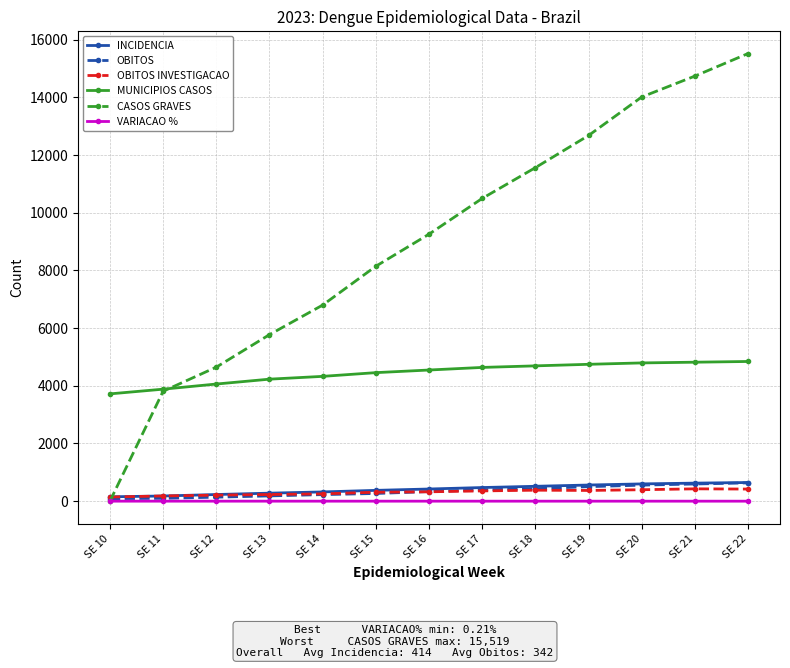

What are all the series names shown in the legend?

INCIDENCIA, OBITOS, OBITOS INVESTIGACAO, MUNICIPIOS CASOS, CASOS GRAVES, VARIACAO %